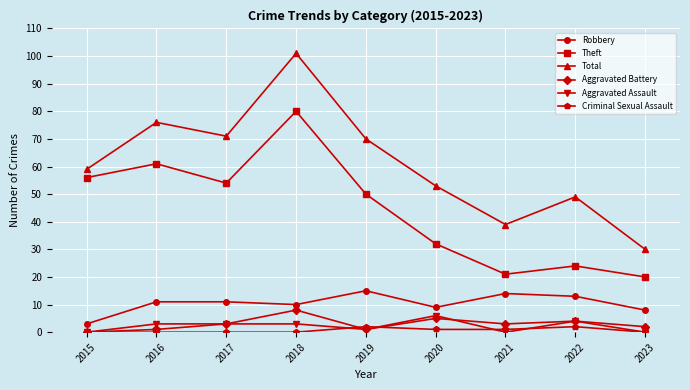

What is the sum of all Criminal Sexual Assault values?

6